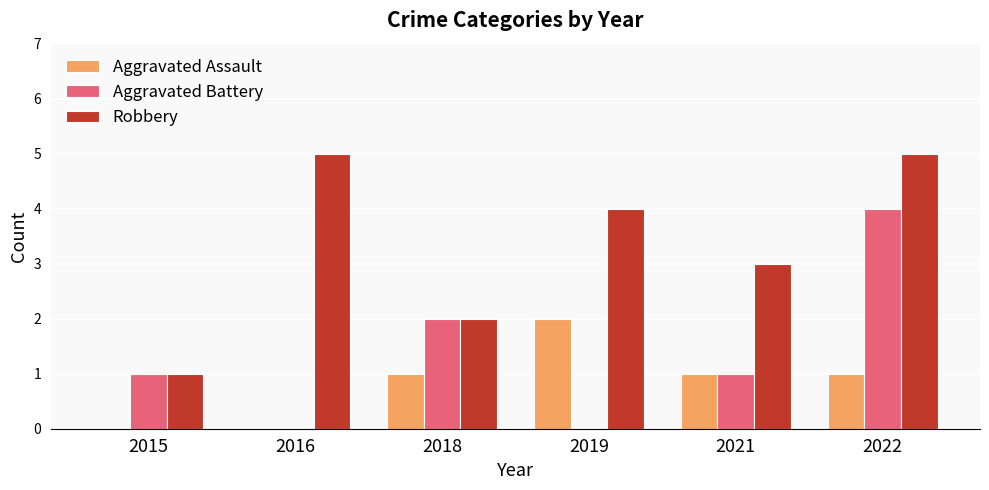

How many Aggravated Battery values are between 0 and 2?

5